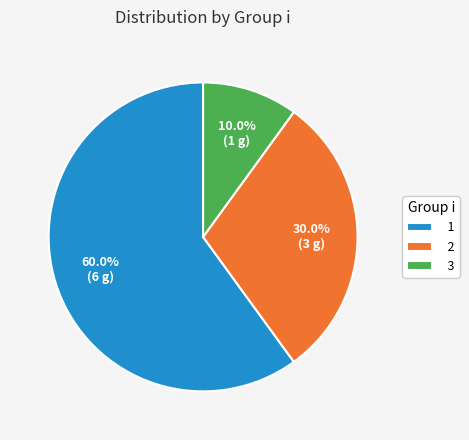

How much of the chart is everything except 3?

90.0%